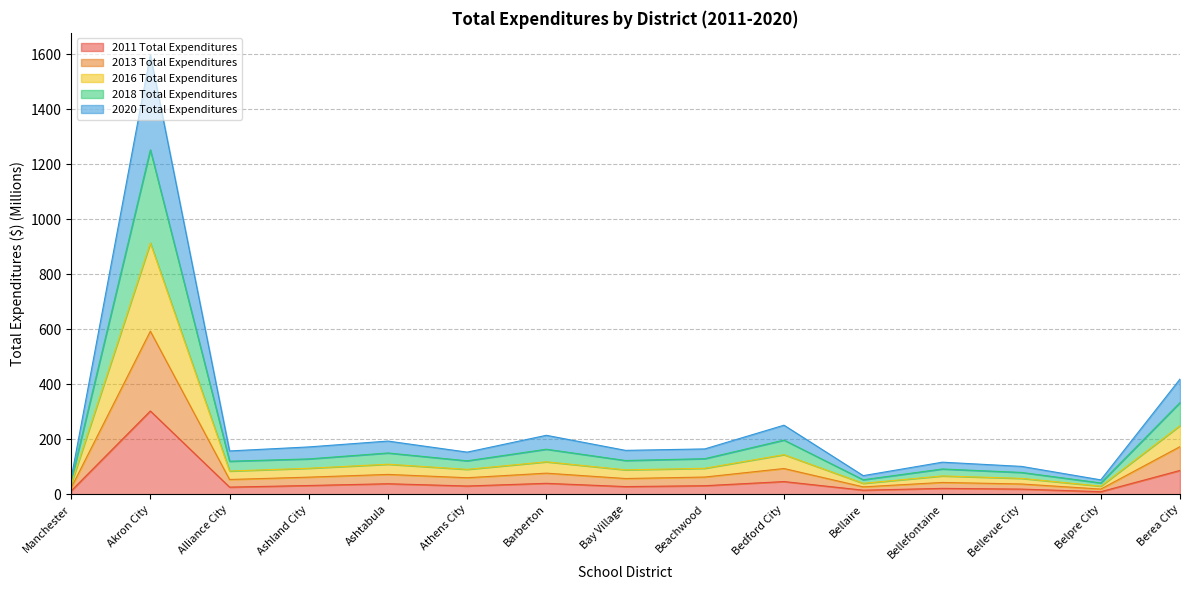

What is the value of the 2013 Total Expenditures point at the 6th from the left?

60.1